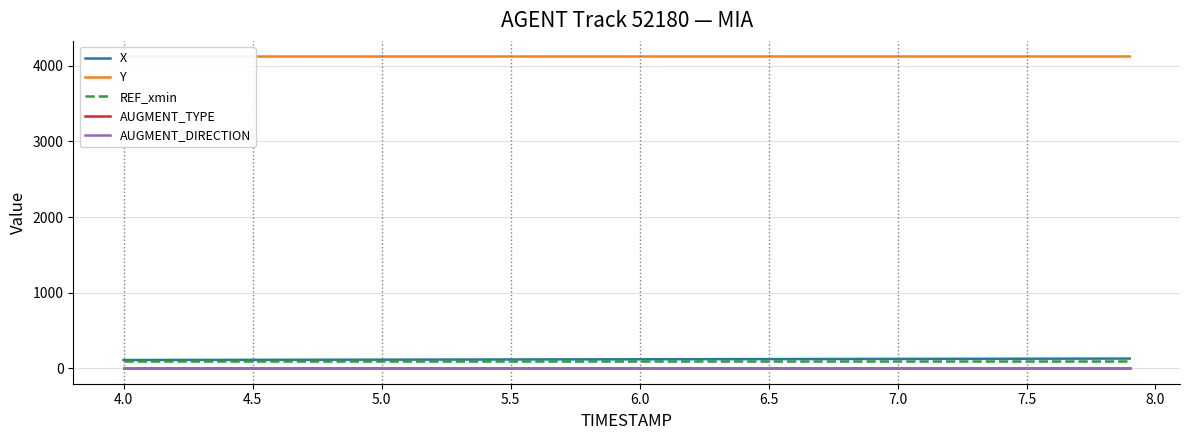

True or false: REF_xmin has more than 0 points higher than both neighbors.

False